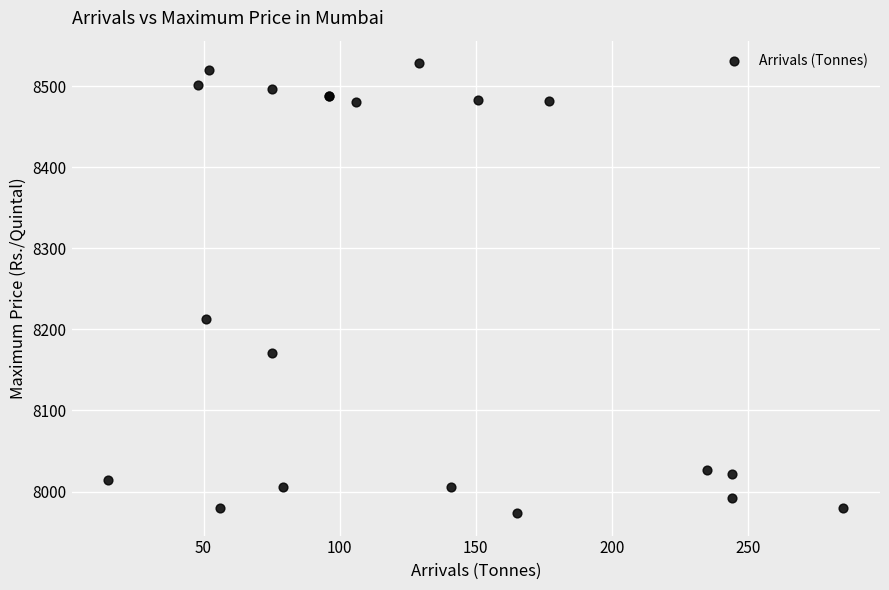

What Y value in the scatter plot is closest to 8250?

8212.5